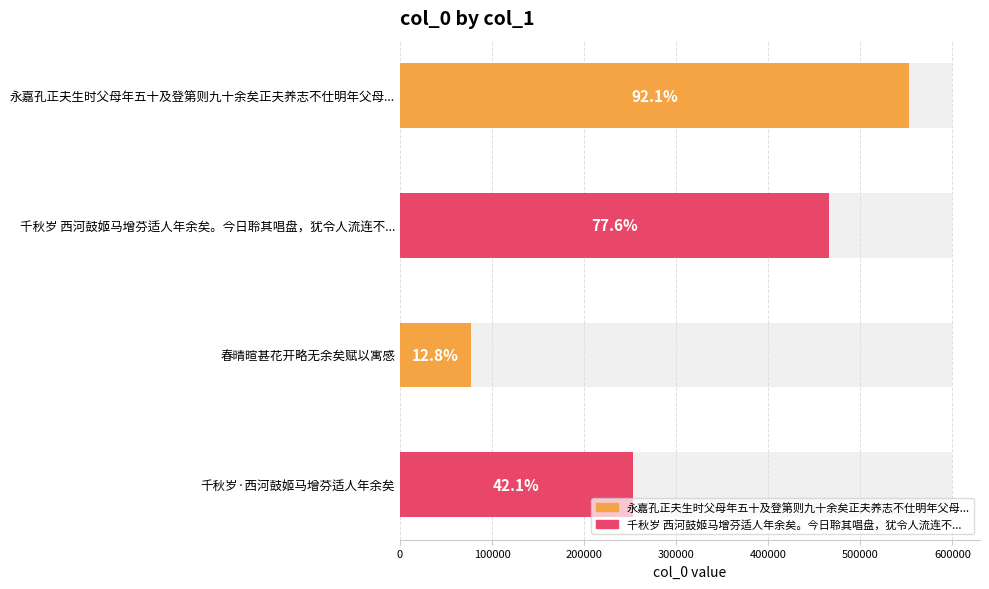

True or false: the data shows 836508 at 永嘉孔正夫生时父母年五十及登第则九十余矣正夫养志不仕明年父母皆死追念不忘为作此诗.

False